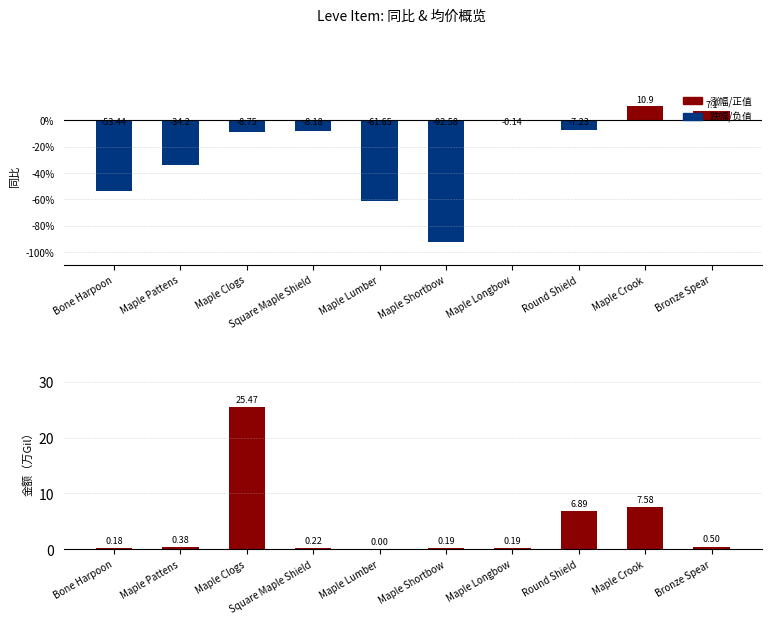

Reading right to left, transcribe all the data shown in this chart.

同比: 7.1	10.9	-7.2	-0.1	-92.6	-61.6	-8.2	-8.8	-34.2	-53.4
金额（亿美元）: 0.5	7.6	6.9	0.2	0.2	0.0	0.2	25.5	0.4	0.2